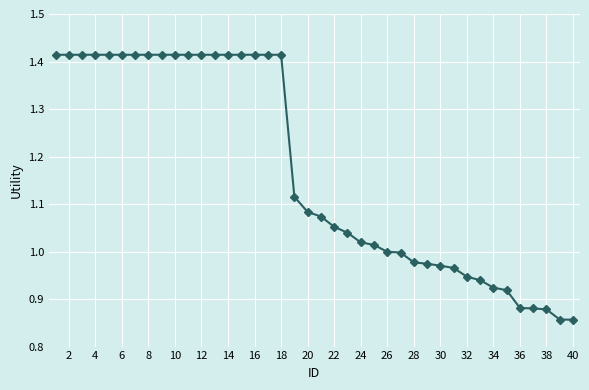

How many lines are shown in the chart?

1